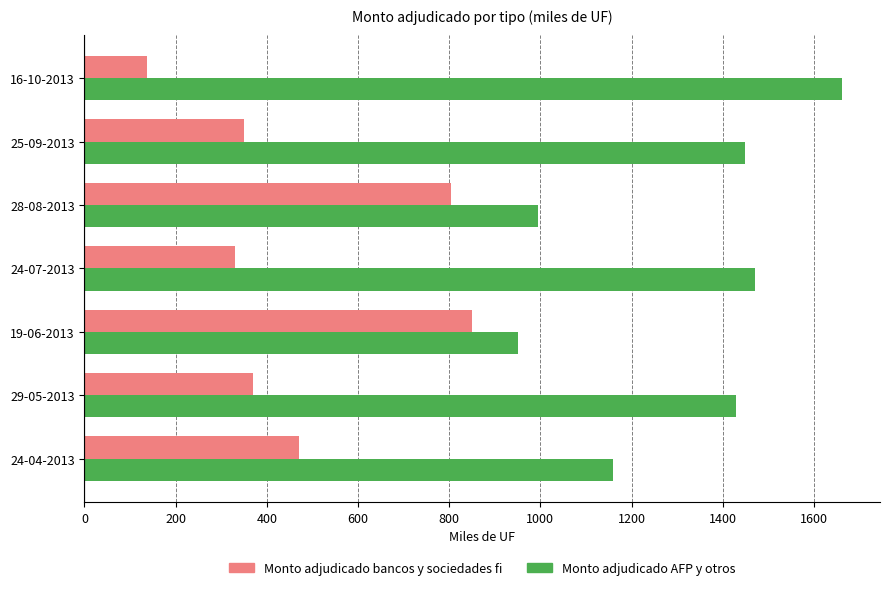

At which label is Monto adjudicado AFP y otros closest to 1306?

29-05-2013